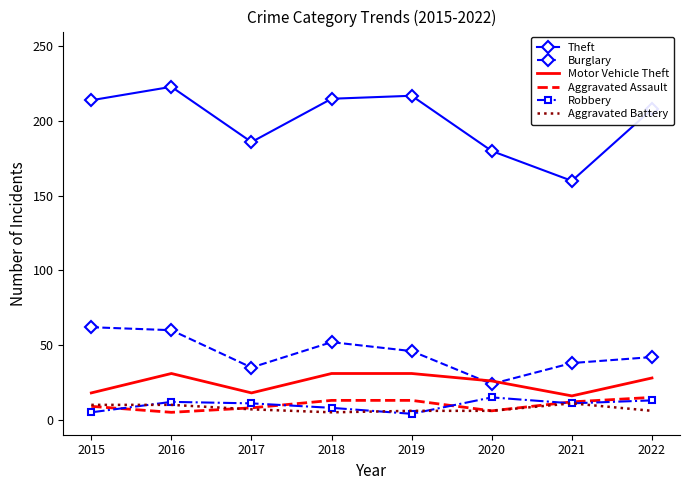

Count the Aggravated Assault values in the range 8 to 13.

5